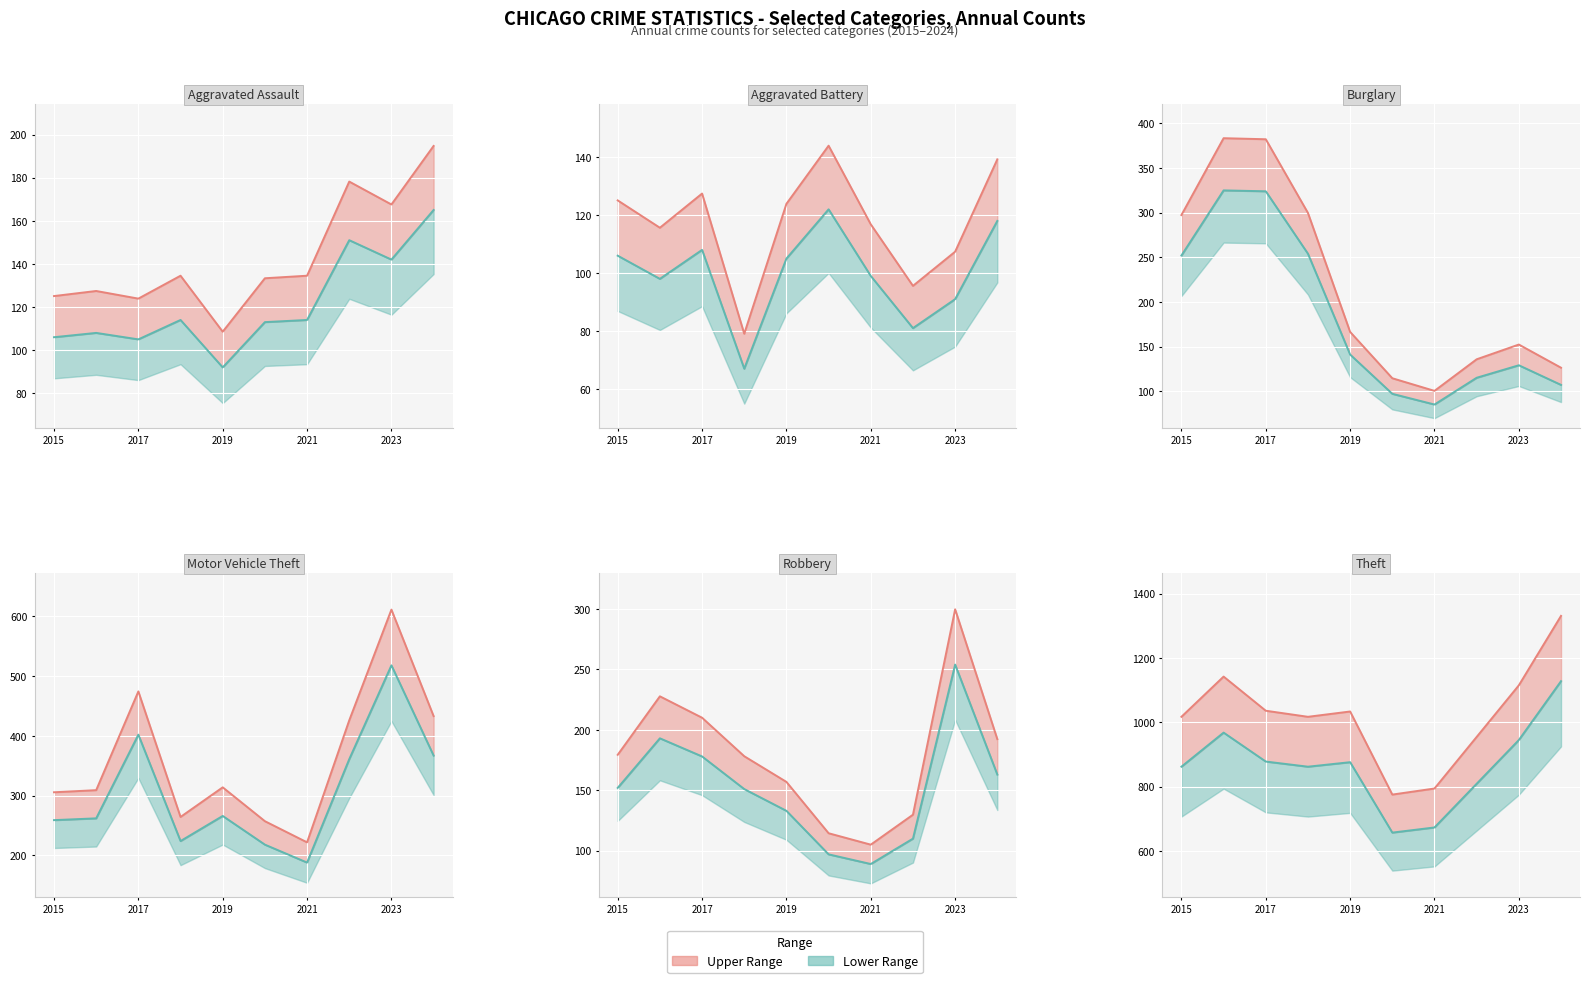

Between 2023 and 2022, which is larger?

2022